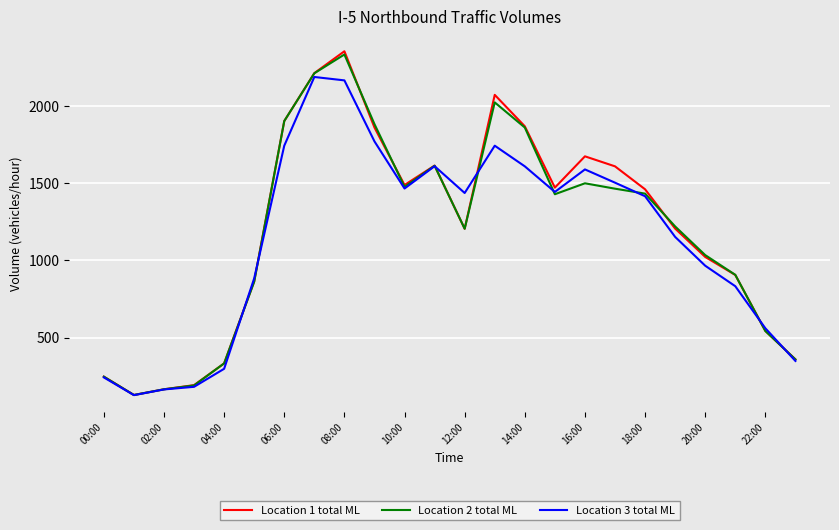

What is the lowest value of the Location 3 total ML series?

126